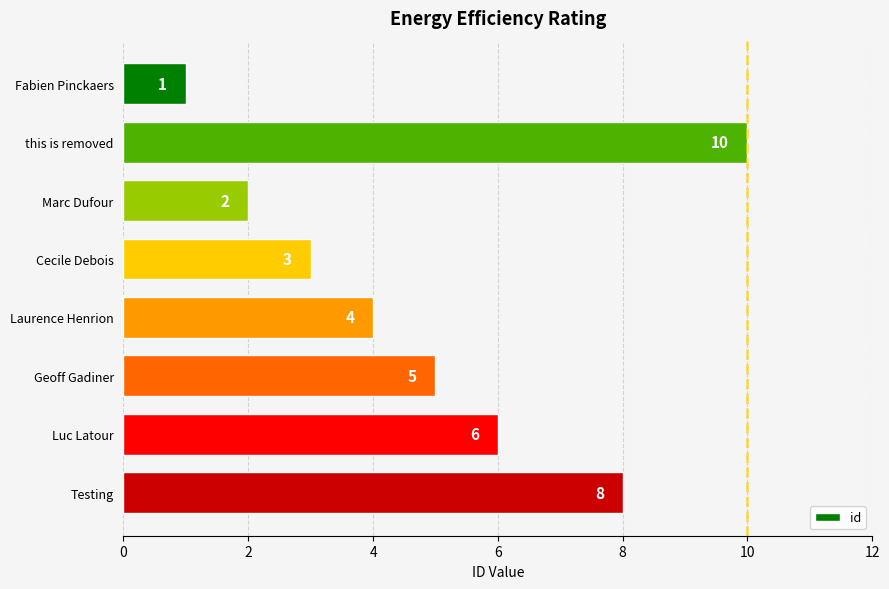

What is the change in value from Cecile Debois to Geoff Gadiner?

+2